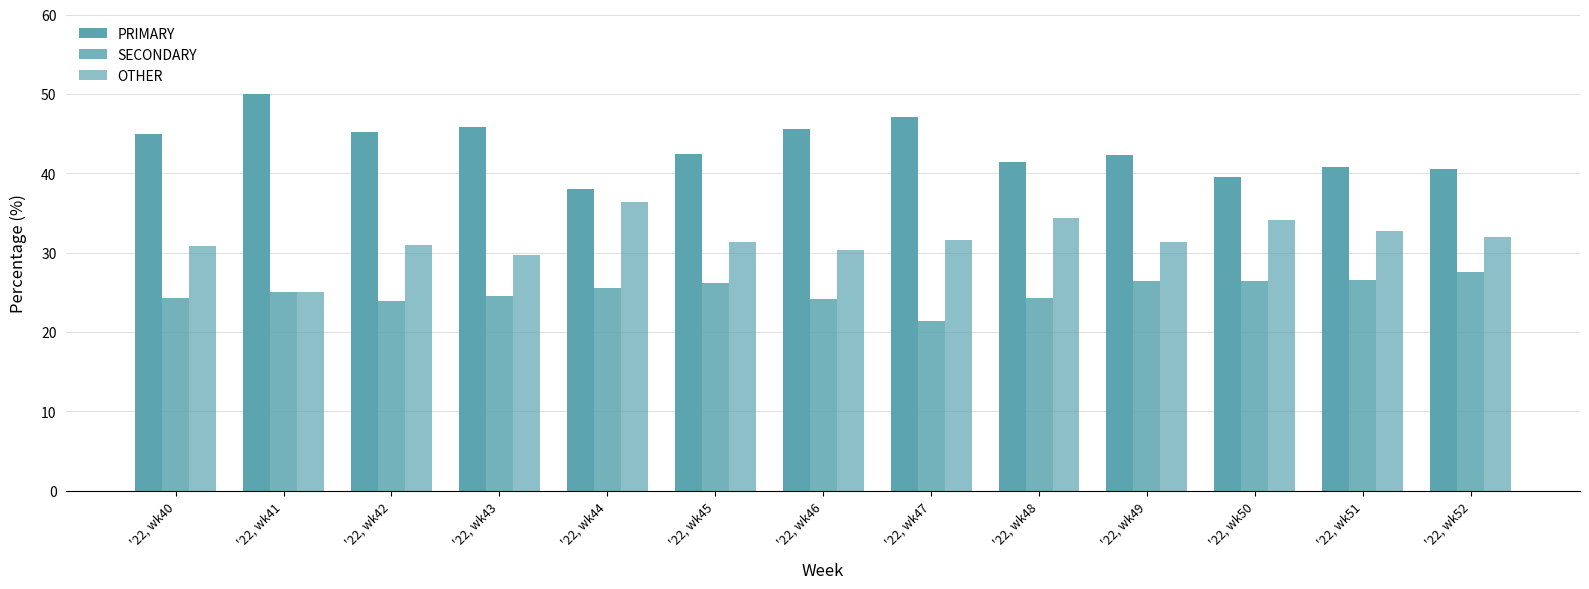

What value does the OTHER series have at '22, wk47?

31.5